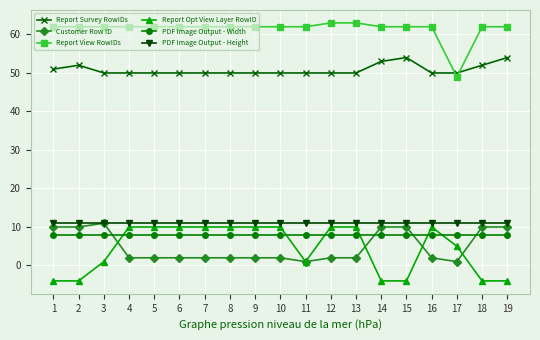

Is this an area chart (filled region under the line)?

No